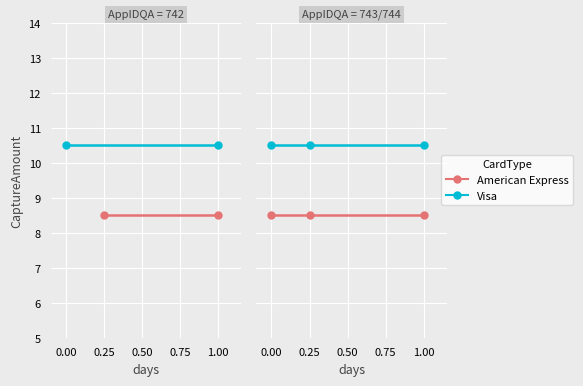

Is this an area chart (filled region under the line)?

No